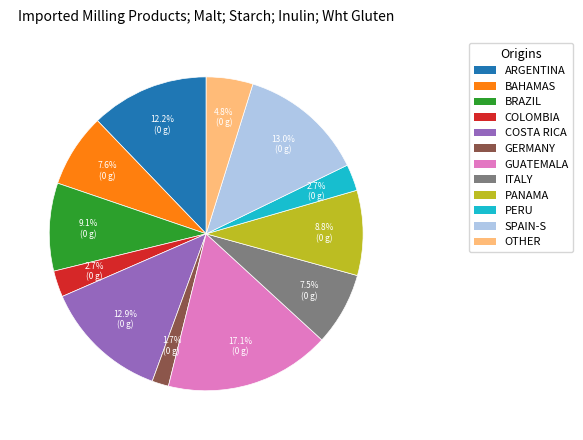

Does any single category account for the majority?

No